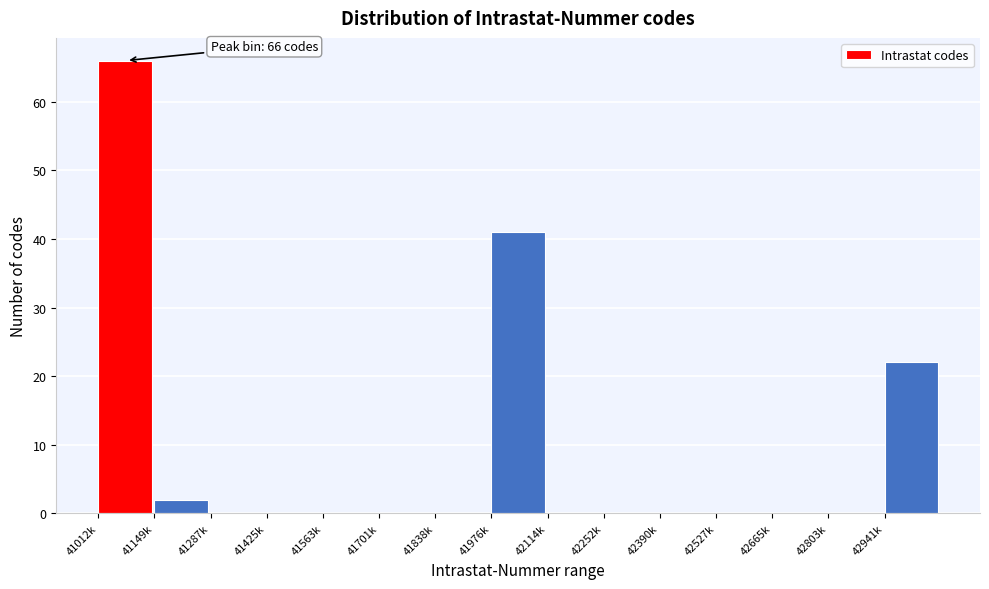

Which has a higher value, 41149k or 42390k?

41149k